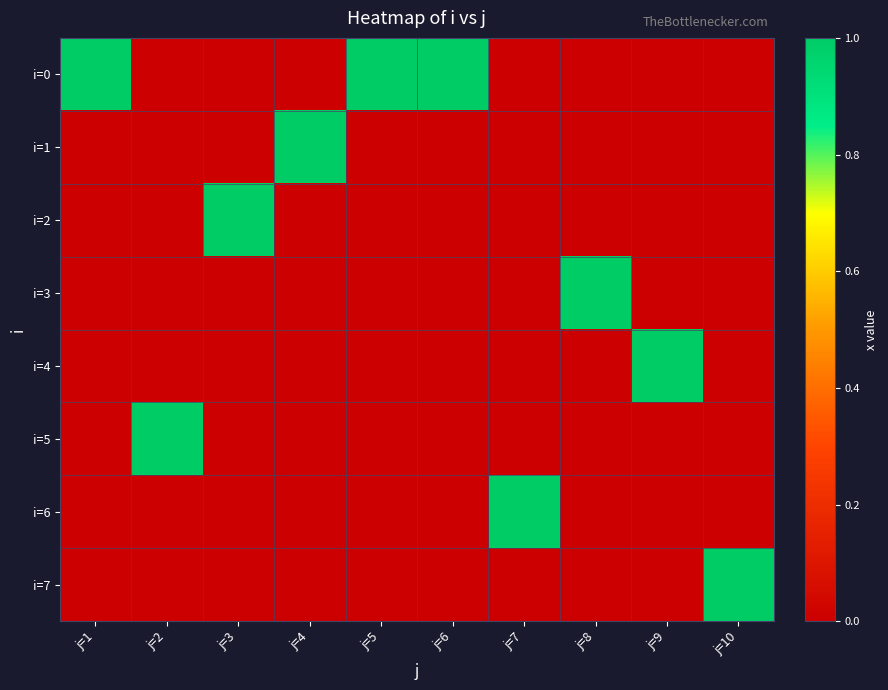

Reading left to right, extract all data points from this chart.

i=0: j=1=1	j=2=0	j=3=0	j=4=0	j=5=1	j=6=1	j=7=0	j=8=0	j=9=0	j=10=0
i=1: j=1=0	j=2=0	j=3=0	j=4=1	j=5=0	j=6=0	j=7=0	j=8=0	j=9=0	j=10=0
i=2: j=1=0	j=2=0	j=3=1	j=4=0	j=5=0	j=6=0	j=7=0	j=8=0	j=9=0	j=10=0
i=3: j=1=0	j=2=0	j=3=0	j=4=0	j=5=0	j=6=0	j=7=0	j=8=1	j=9=0	j=10=0
i=4: j=1=0	j=2=0	j=3=0	j=4=0	j=5=0	j=6=0	j=7=0	j=8=0	j=9=1	j=10=0
i=5: j=1=0	j=2=1	j=3=0	j=4=0	j=5=0	j=6=0	j=7=0	j=8=0	j=9=0	j=10=0
i=6: j=1=0	j=2=0	j=3=0	j=4=0	j=5=0	j=6=0	j=7=1	j=8=0	j=9=0	j=10=0
i=7: j=1=0	j=2=0	j=3=0	j=4=0	j=5=0	j=6=0	j=7=0	j=8=0	j=9=0	j=10=1